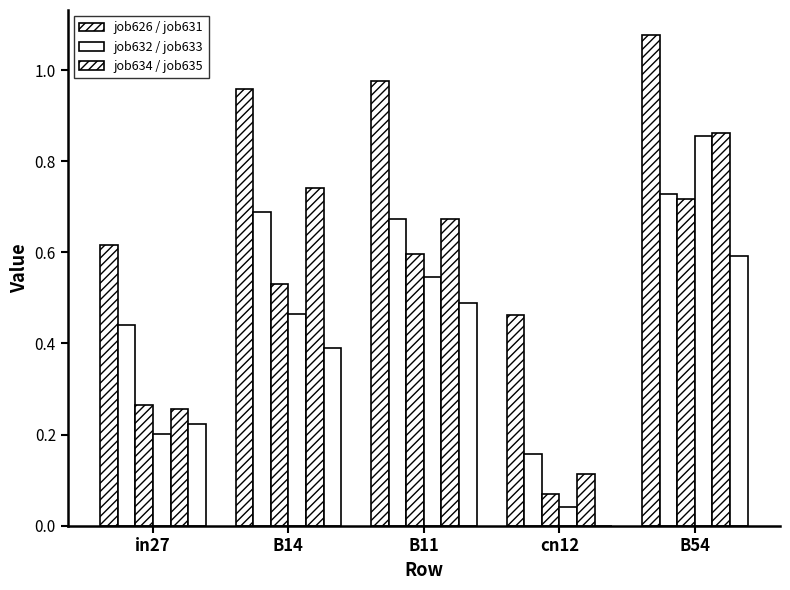

What is the total value across all series at cn12?

0.8